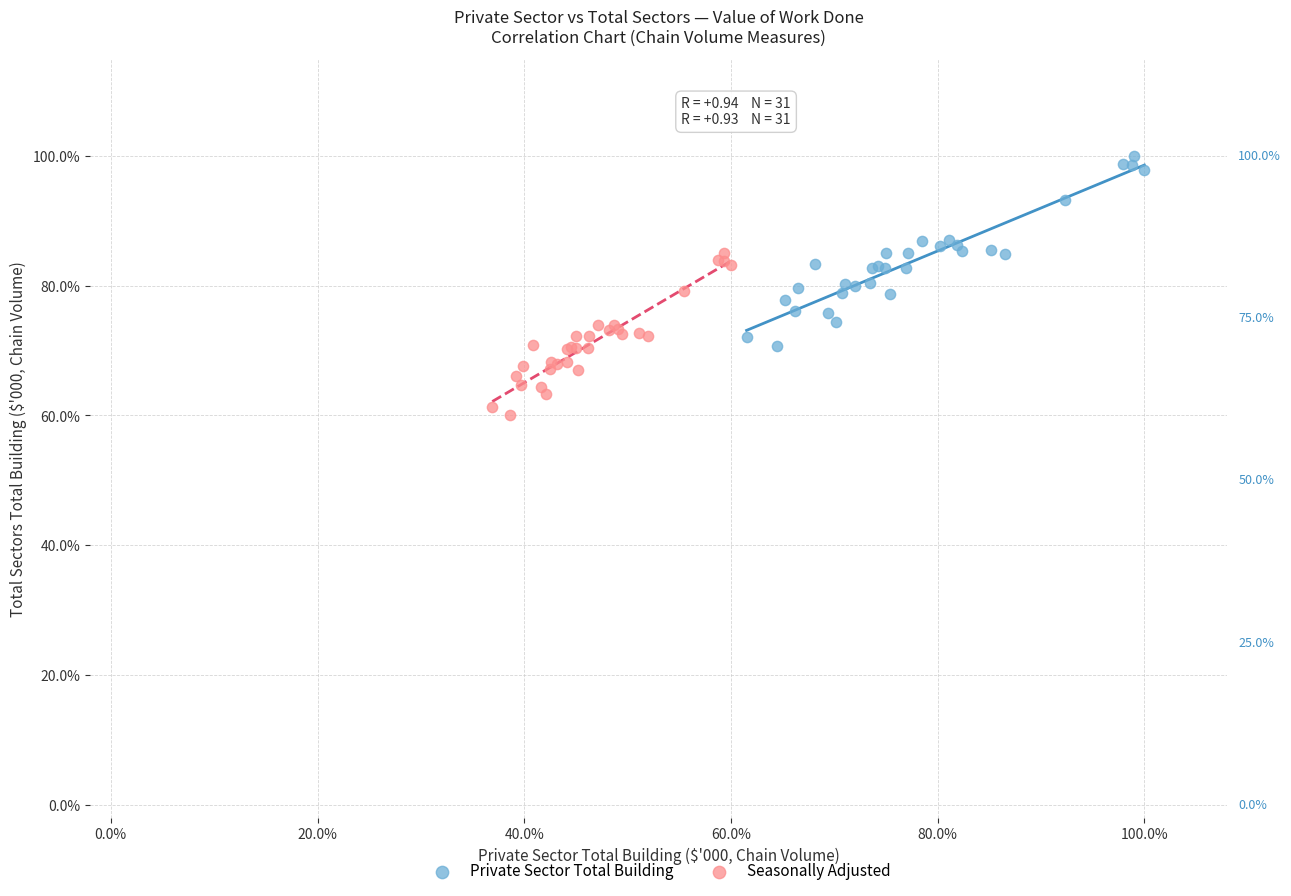

What are all the series names shown in the legend?

Private Sector Total Building, Seasonally Adjusted